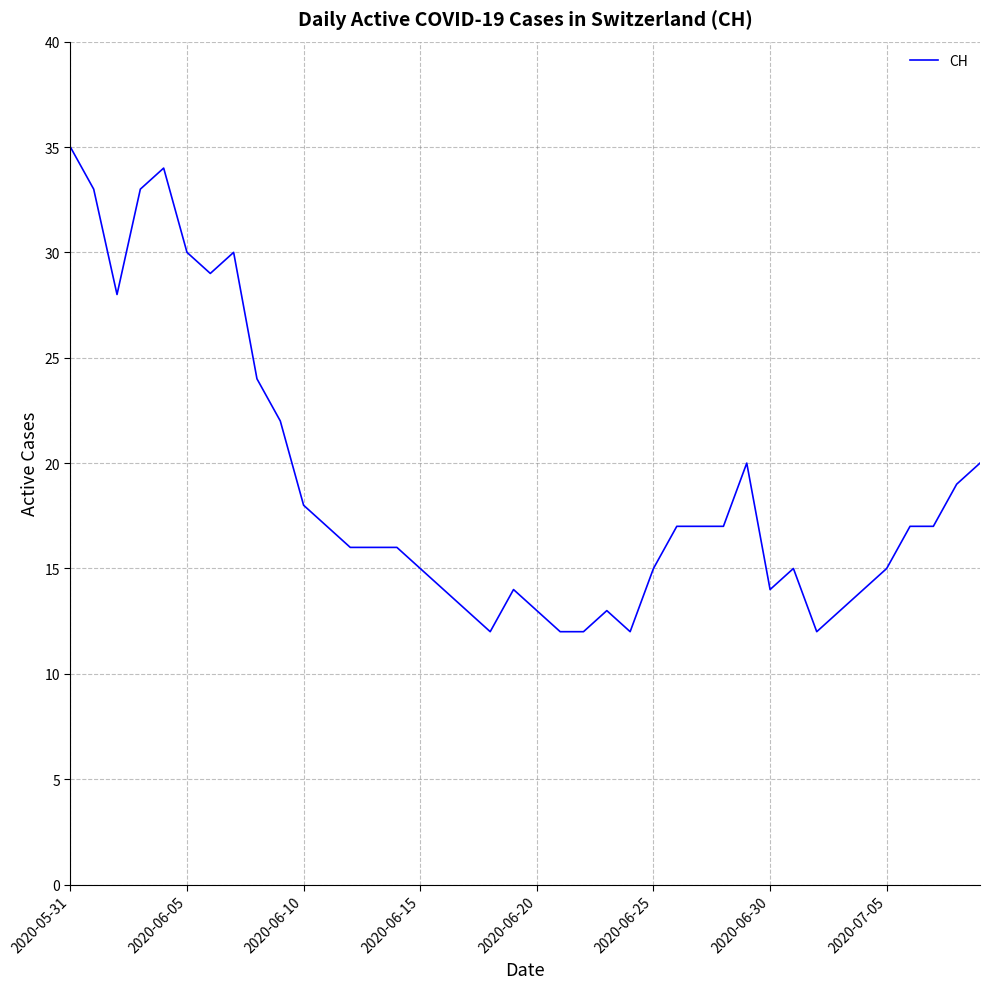

What is the minimum value shown in the chart?

12